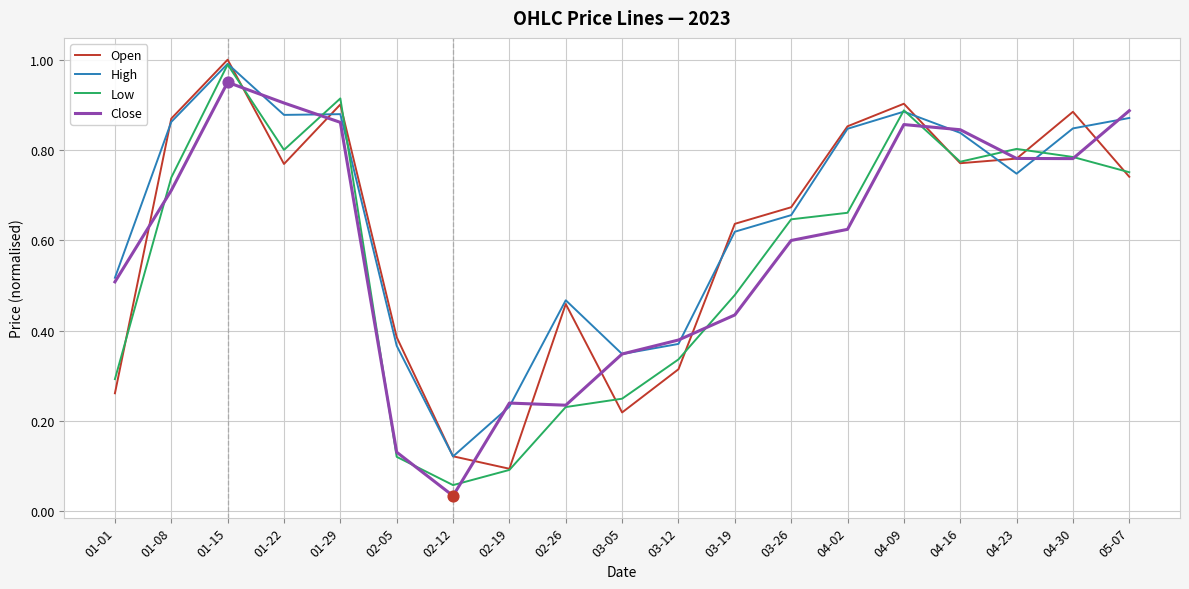

What are all the series names shown in the legend?

Open, High, Low, Close